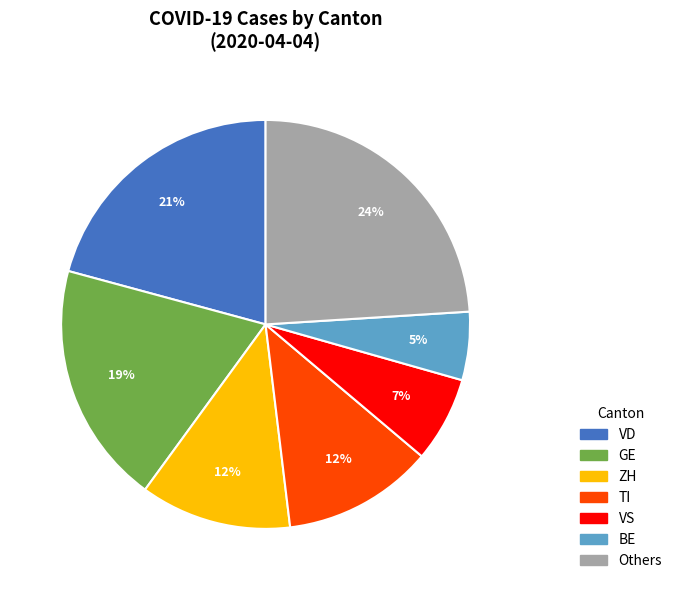

To the nearest percent, what is the average slice percentage?

14%